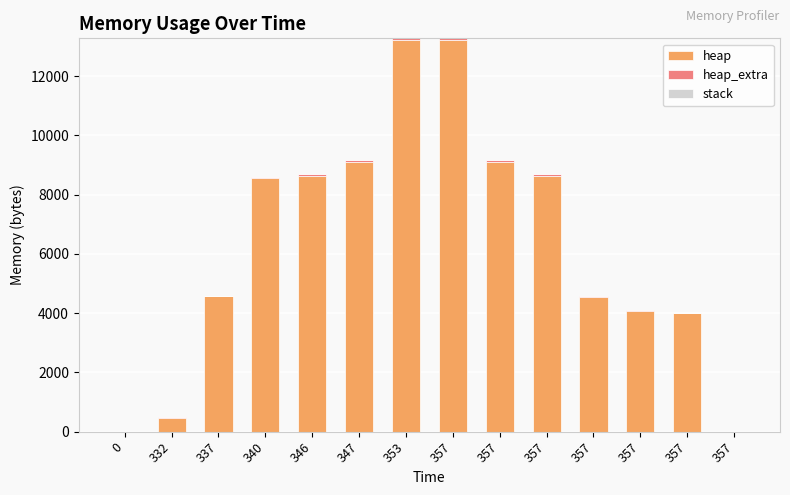

At which label does heap_extra first exceed 41?

346